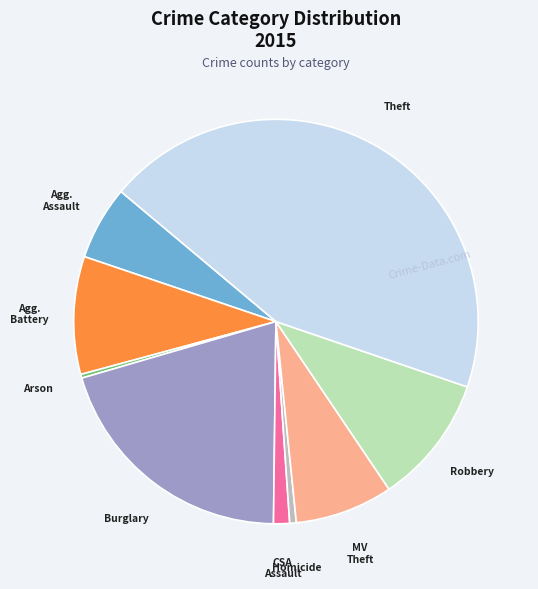

Does any single category account for the majority?

No